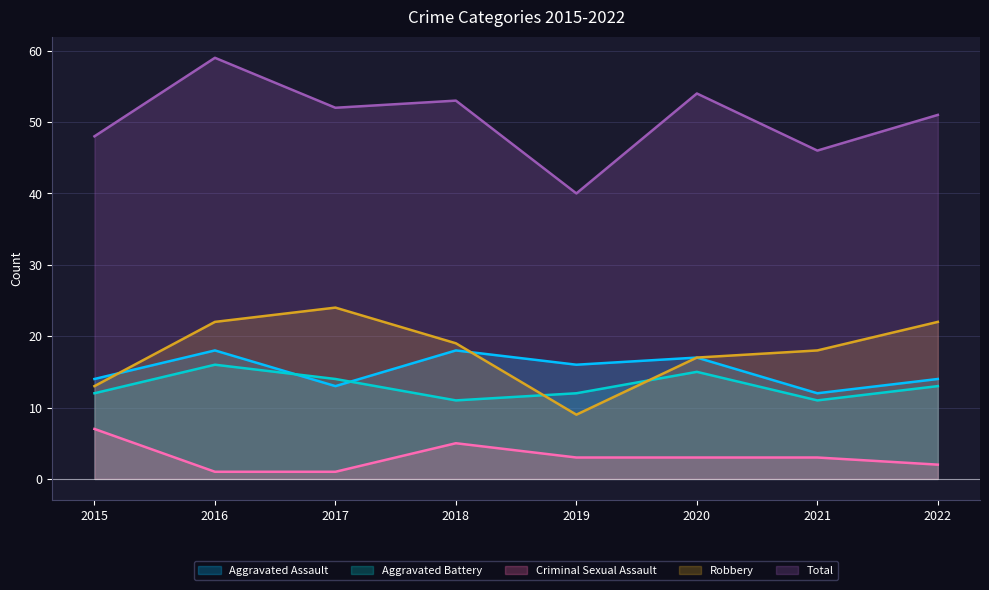

What is the maximum value for Total?

59